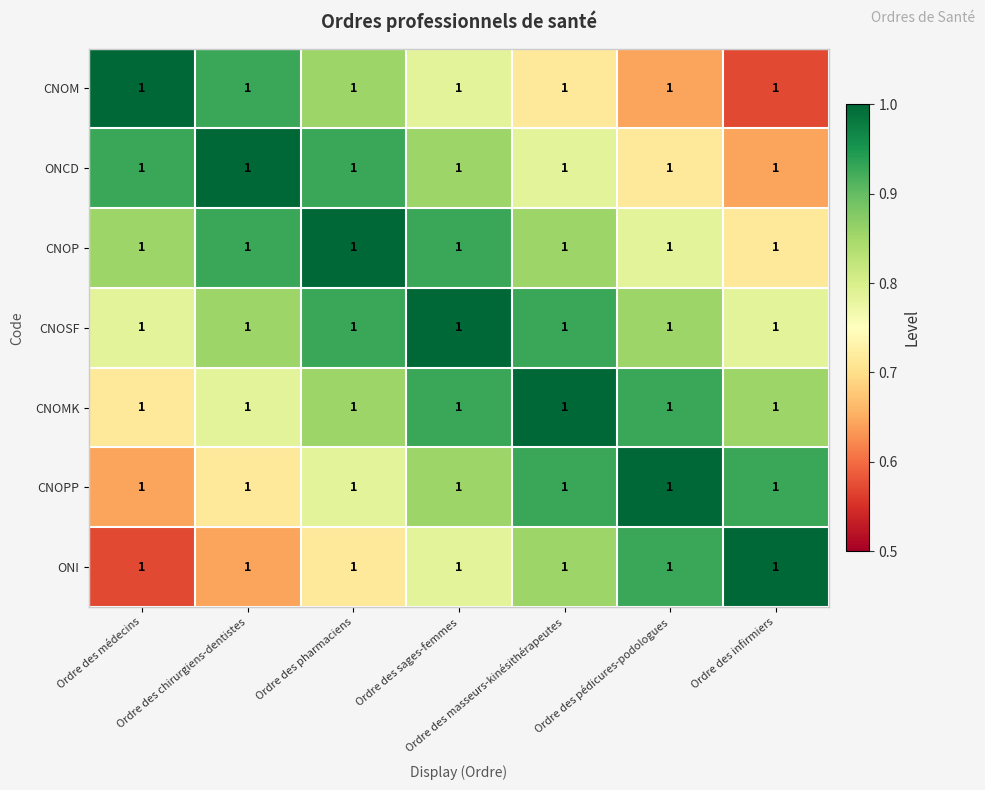

What is the average value of the CNOM series?

0.8